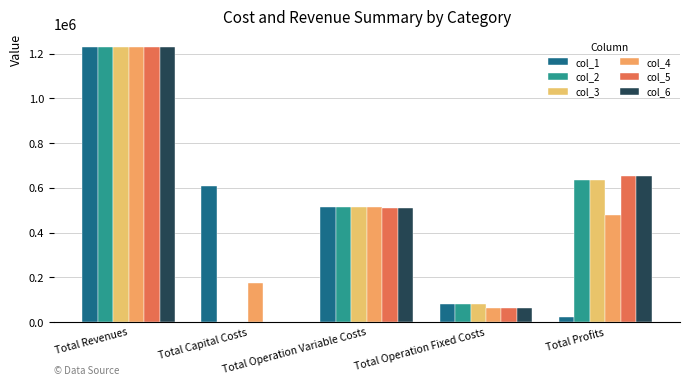

What is the maximum value for col_5?

1228194.3